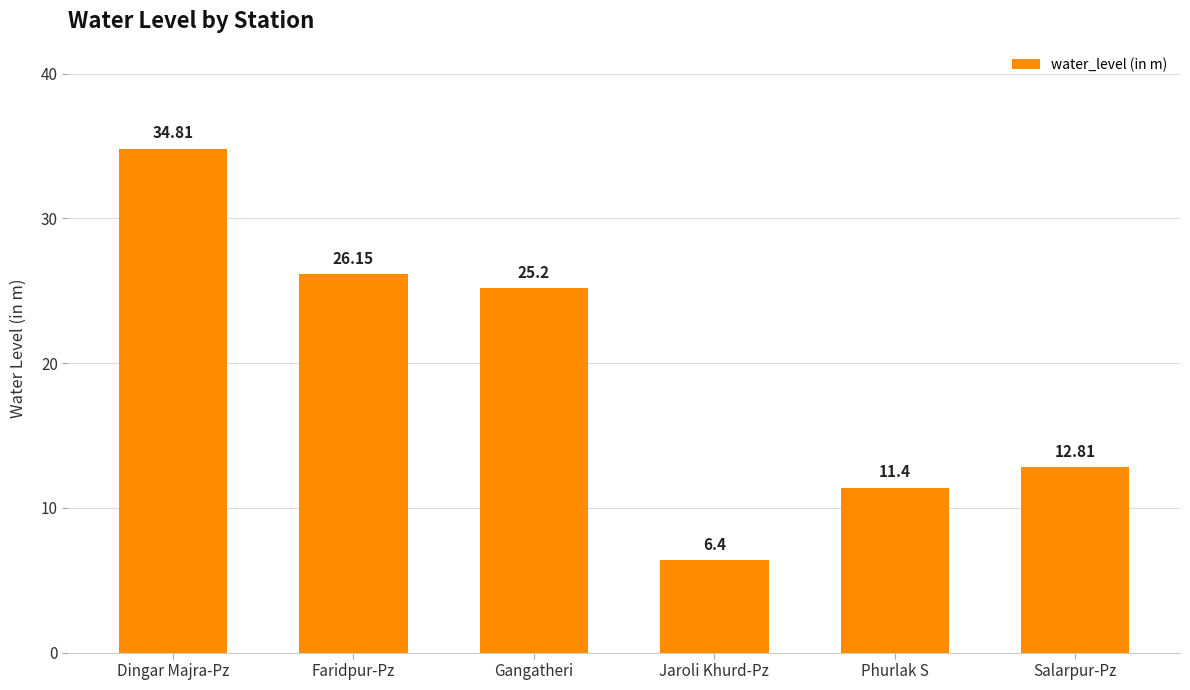

List the labels in order of value, largest first.

Dingar Majra-Pz, Faridpur-Pz, Gangatheri, Salarpur-Pz, Phurlak S, Jaroli Khurd-Pz